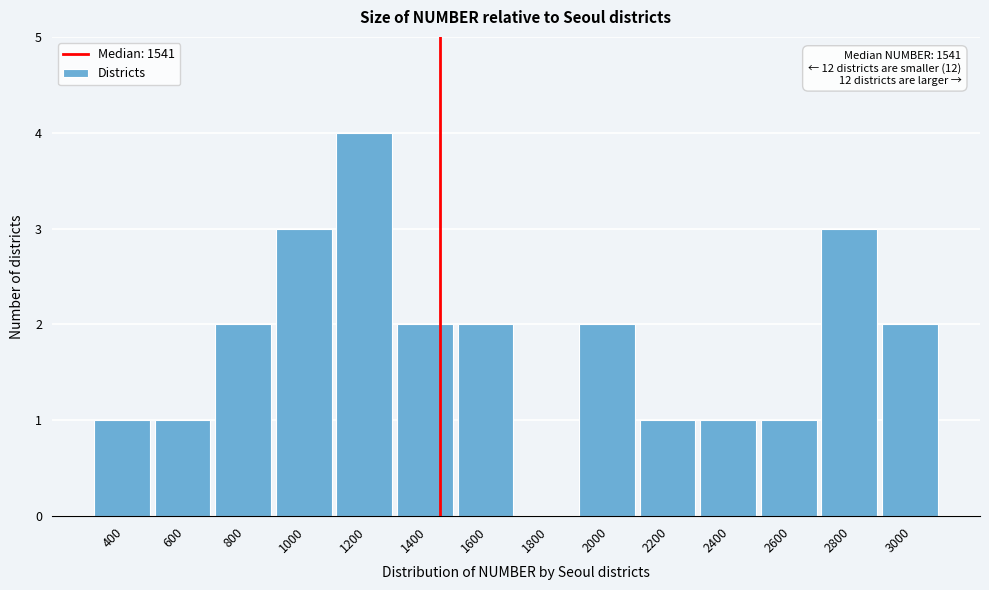

Reading left to right, transcribe all the data shown in this chart.

400=1	600=1	800=2	1000=3	1200=4	1400=2	1600=2	1800=0	2000=2	2200=1	2400=1	2600=1	2800=3	3000=2